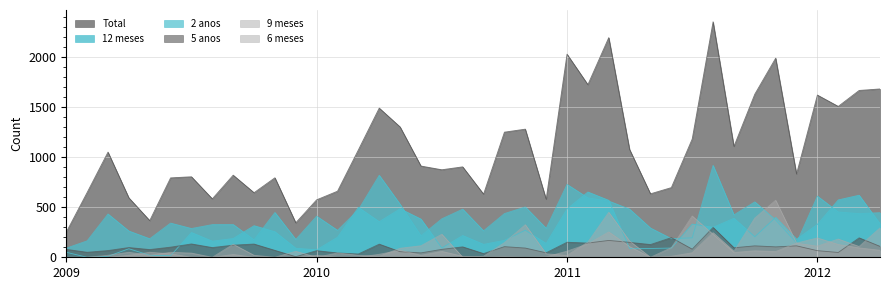

Which series ends up on top after the final intersection of 12 meses and 2 anos?

2 anos